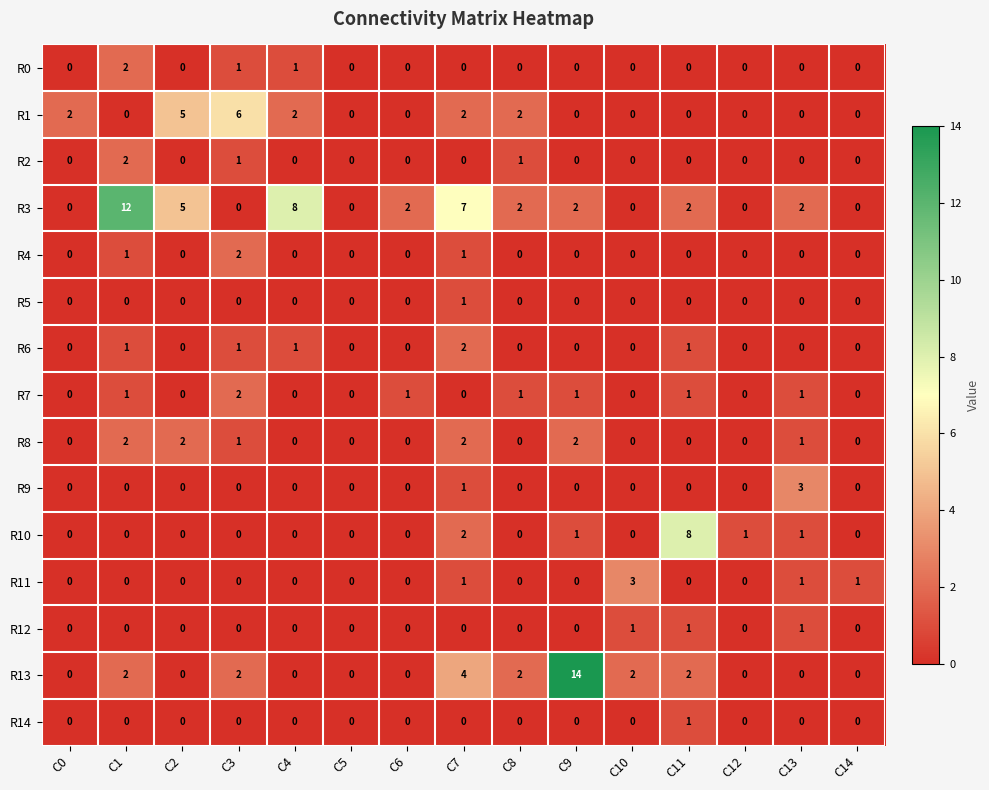

Is the value of R9 at C7 greater than the value of R4 at C3?

No